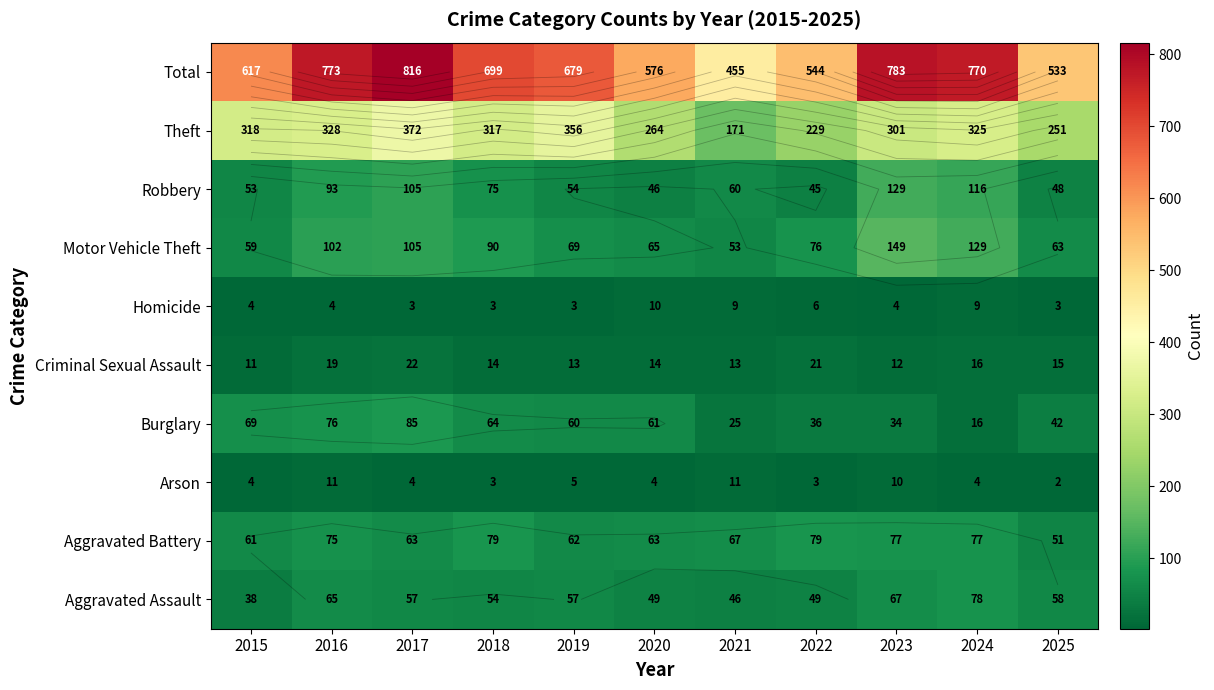

Which category has the lowest value across all series?

2025